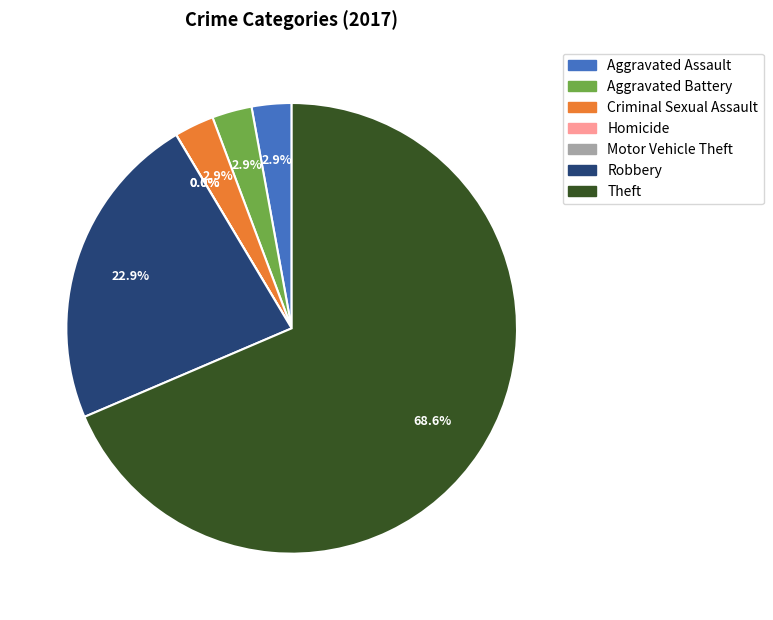

Is there any slice that represents more than half of the pie?

Yes